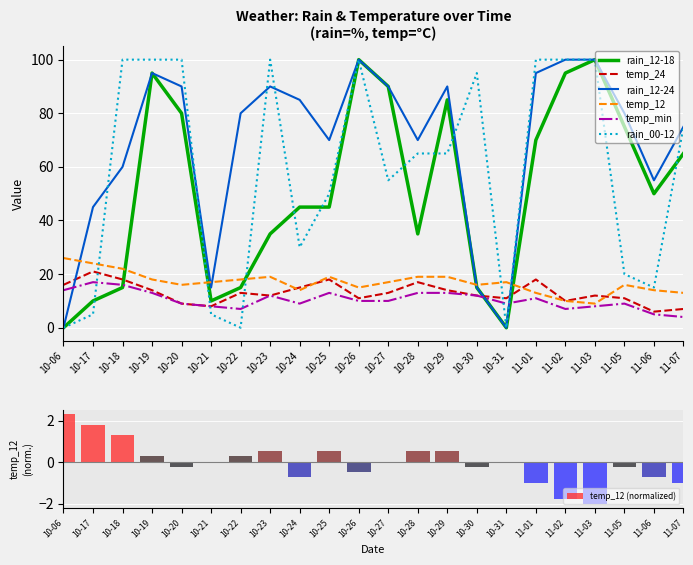

What is the value of the rain_00-12 bar at the 5th from the left?

100